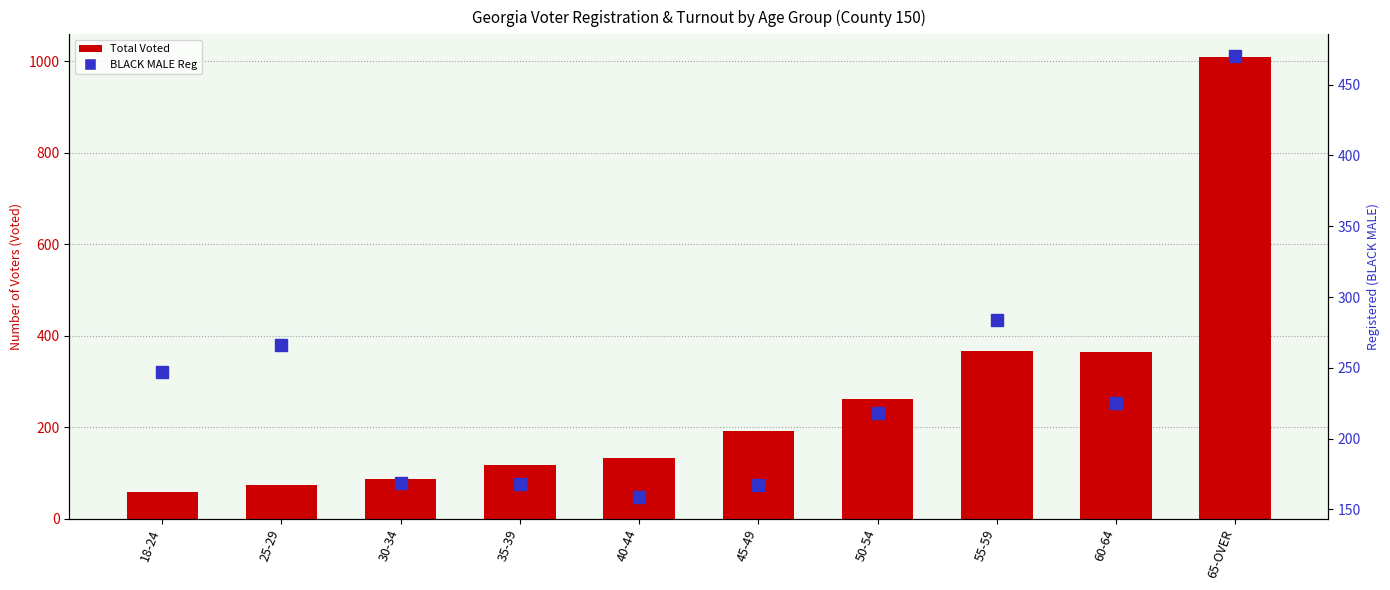

Reading left to right, what are all the values shown in this chart?

Total Voted: 59	74	86	117	133	191	262	367	365	1008
BLACK MALE Reg: 247	266	169	168	159	167	218	284	225	470